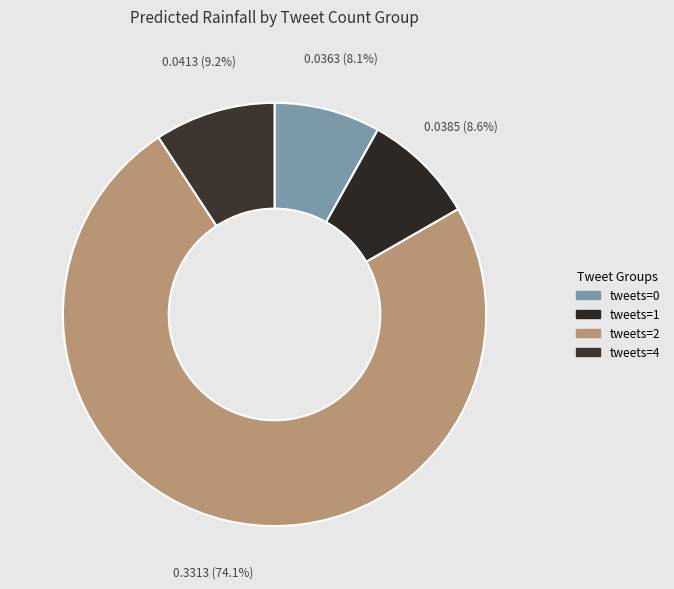

To the nearest percent, what is the difference between the largest and smallest slice percentages?

66%